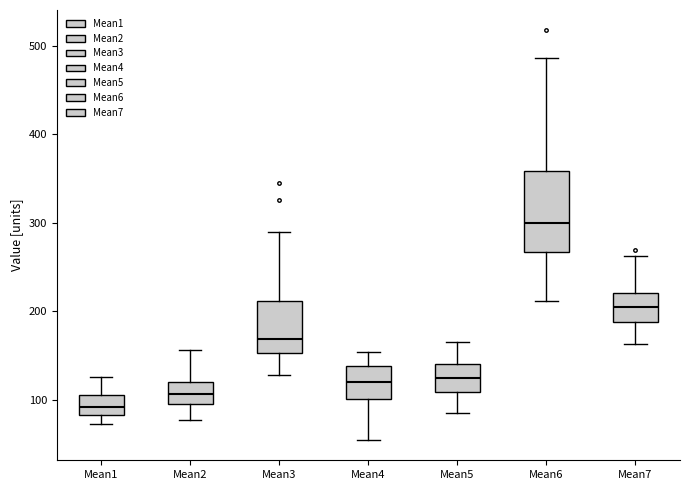

Where is the lower edge of the box for Mean3 on the y-axis? The values are not printed on the chart, so give them approximately, as read against the axis.

150